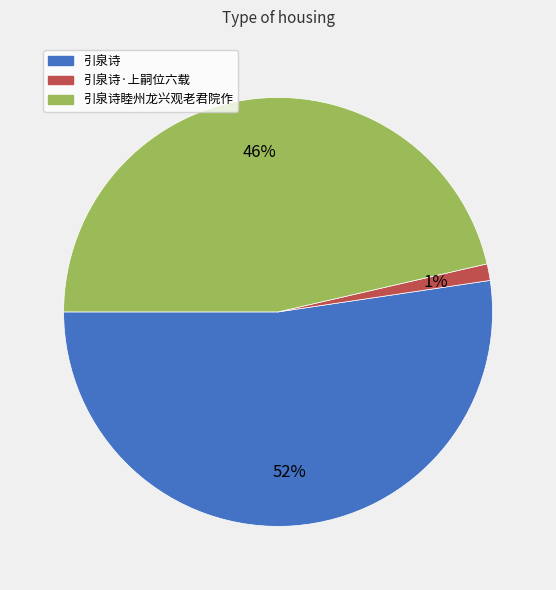

Count the number of slices in the pie.

3